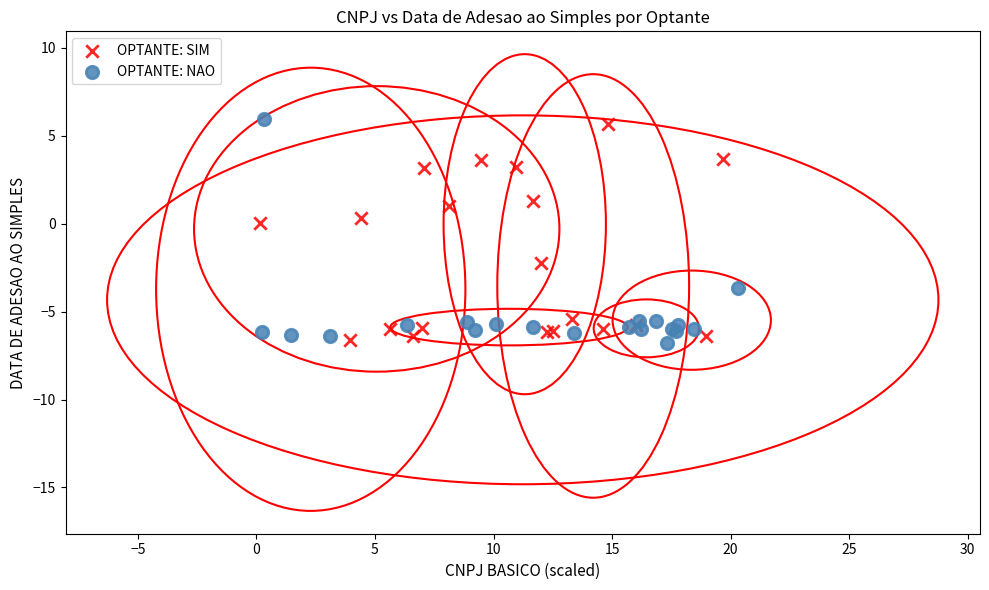

Which series reaches the maximum Y coordinate?

OPTANTE: NAO